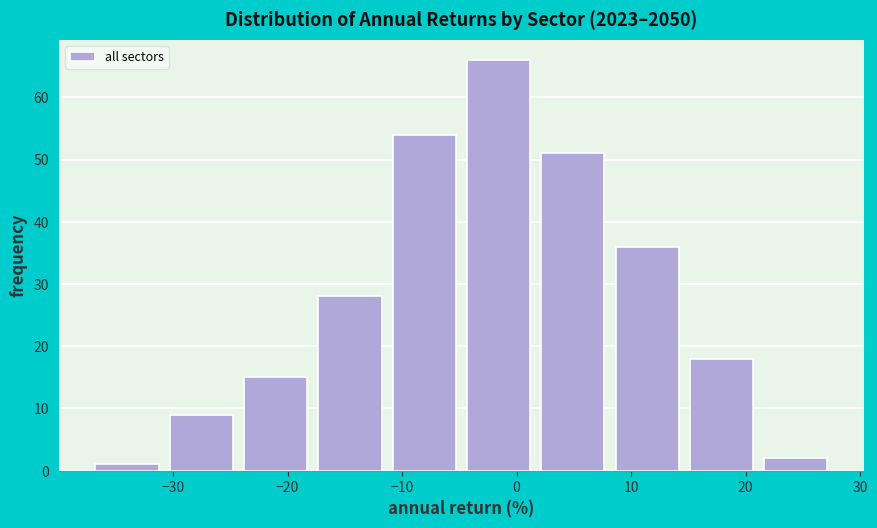

Which range on the x-axis has the tallest bar?

-5 to 2